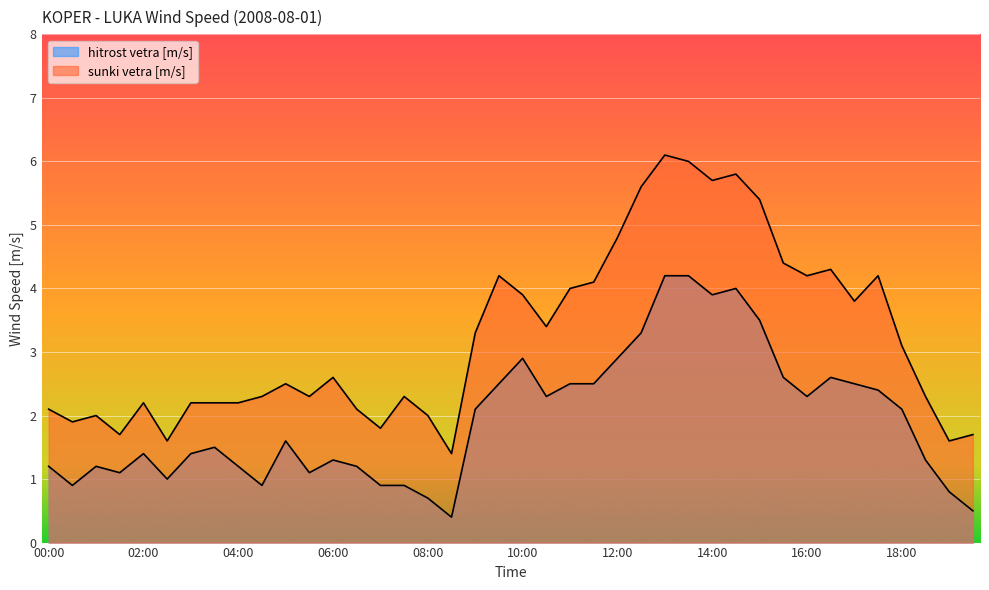

List the series in order of their overall mean, highest first.

sunki vetra [m/s], hitrost vetra [m/s]